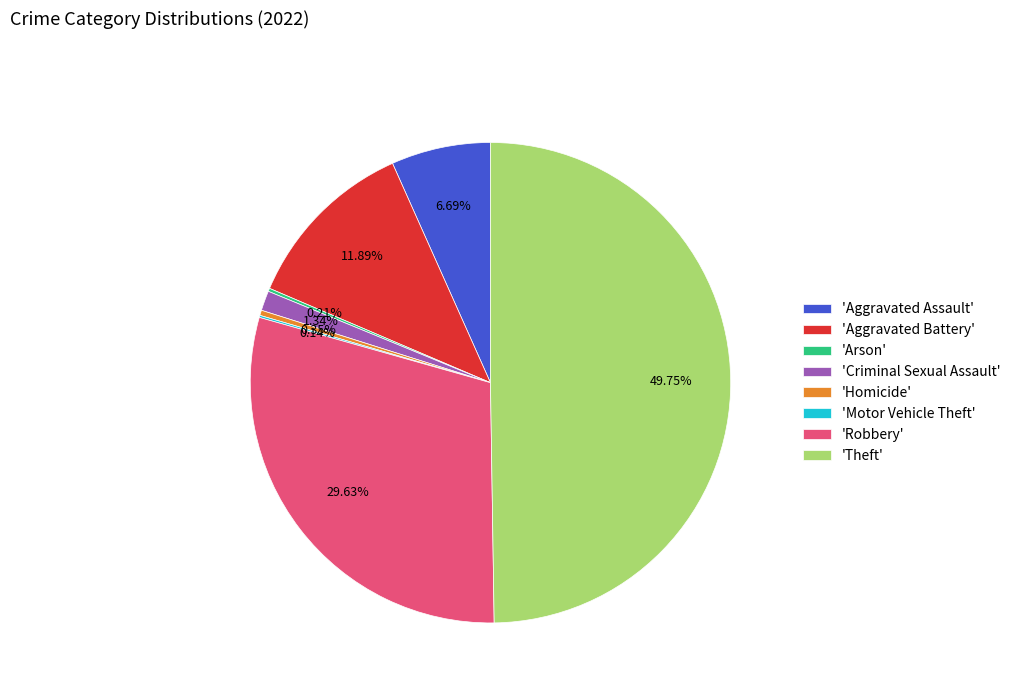

Between 'Aggravated Battery' and 'Homicide', which is larger?

'Aggravated Battery'